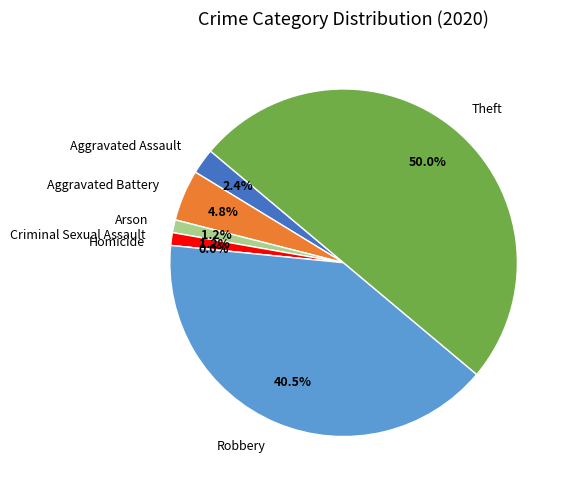

Rank the categories by value from lowest to highest.

Homicide, Arson, Criminal Sexual Assault, Aggravated Assault, Aggravated Battery, Robbery, Theft